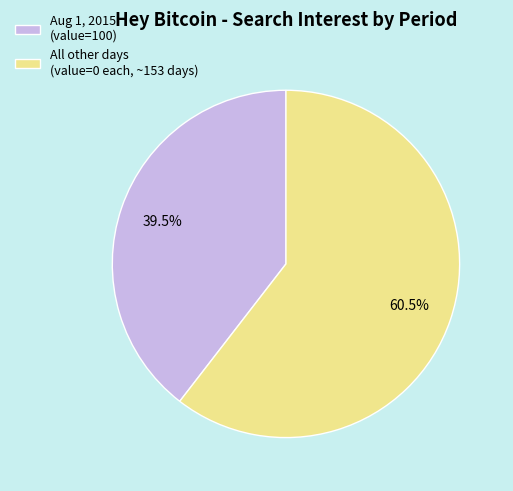

Count the number of slices in the pie.

2